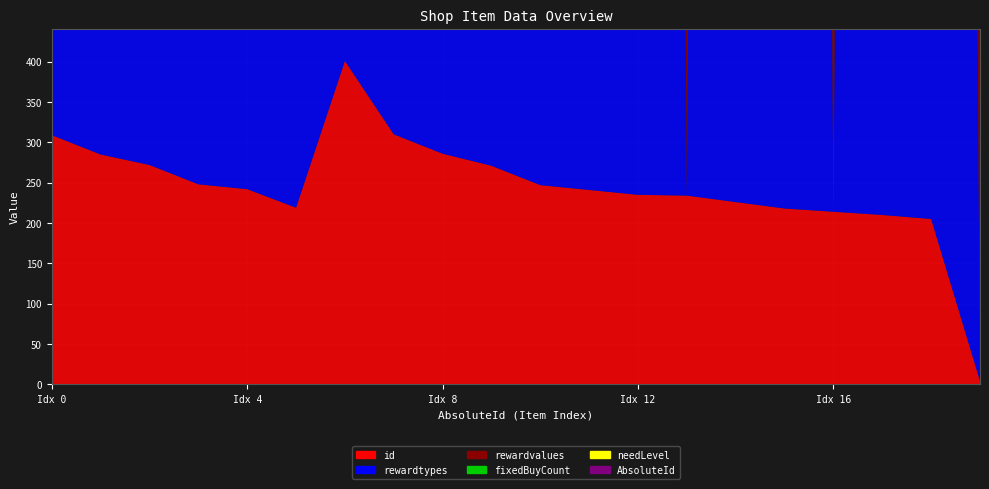

Reading right to left, extract all data points from this chart.

AbsoluteId: 19=19	18=18	17=17	16=16	15=15	14=14	13=13	12=12	11=11	10=10	9=9	8=8	7=7	6=6	5=5	4=4	3=3	2=2	1=1	0=0
id: 19=4	18=205	17=210	16=214	15=218	14=226	13=234	12=235	11=241	10=247	9=271	8=286	7=310	6=401	5=219	4=242	3=248	2=272	1=285	0=309
needLevel: 19=0	18=0	17=0	16=0	15=0	14=0	13=0	12=0	11=0	10=0	9=0	8=0	7=0	6=0	5=0	4=0	3=0	2=0	1=0	0=0
fixedBuyCount: 19=0	18=5	17=5	16=5	15=1	14=5	13=1	12=1	11=1	10=1	9=1	8=1	7=1	6=1	5=5	4=5	3=5	2=5	1=5	0=5
rewardvalues: 19=5	18=9000	17=9000	16=9000	15=9000	14=9000	13=9000	12=9000	11=9000	10=9000	9=9000	8=9000	7=9000	6=9000	5=9000	4=9000	3=9000	2=9000	1=9000	0=9000
rewardtypes: 19=0	18=9009	17=9009	16=2	15=9017	14=9023	13=2	12=9023	11=9027	10=9028	9=9033	8=9038	7=9044	6=9053	5=9017	4=9027	3=9028	2=9033	1=9038	0=9044